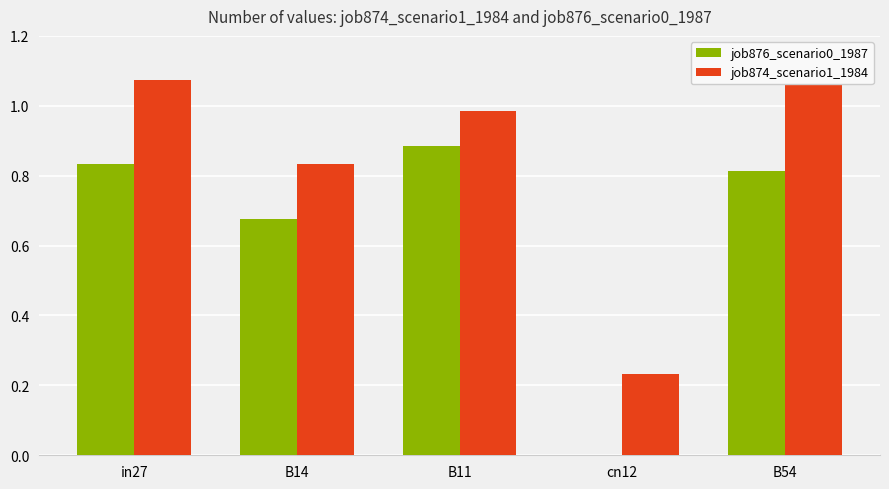

Rank the series at B11 from lowest to highest value.

job876_scenario0_1987, job874_scenario1_1984